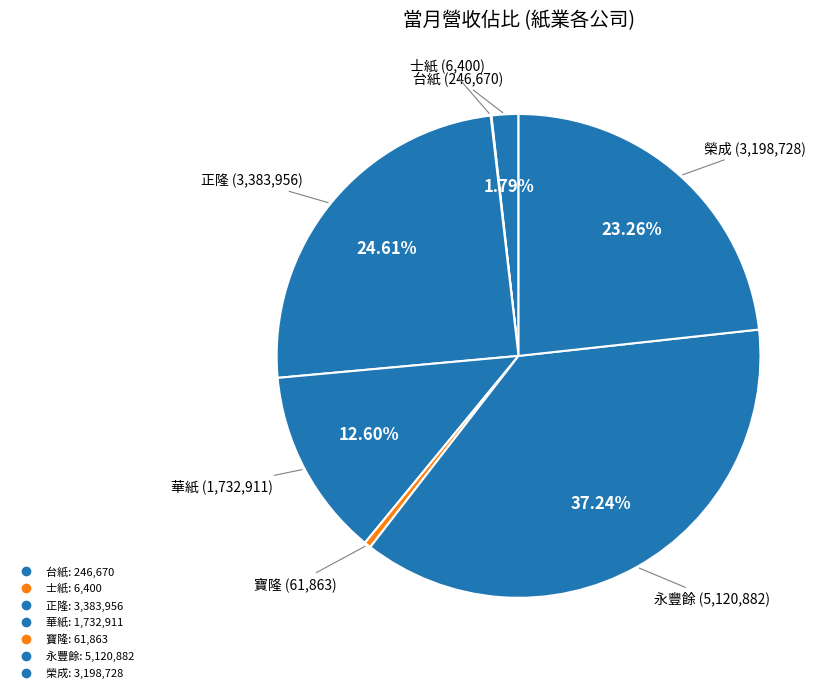

What is the change in value from 華紙 to 永豐餘?

+3387971